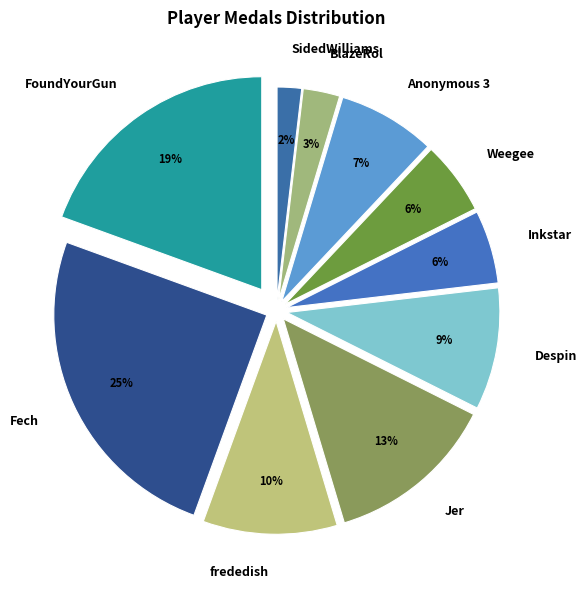

Is it true that frededish is 1% of the pie?

False